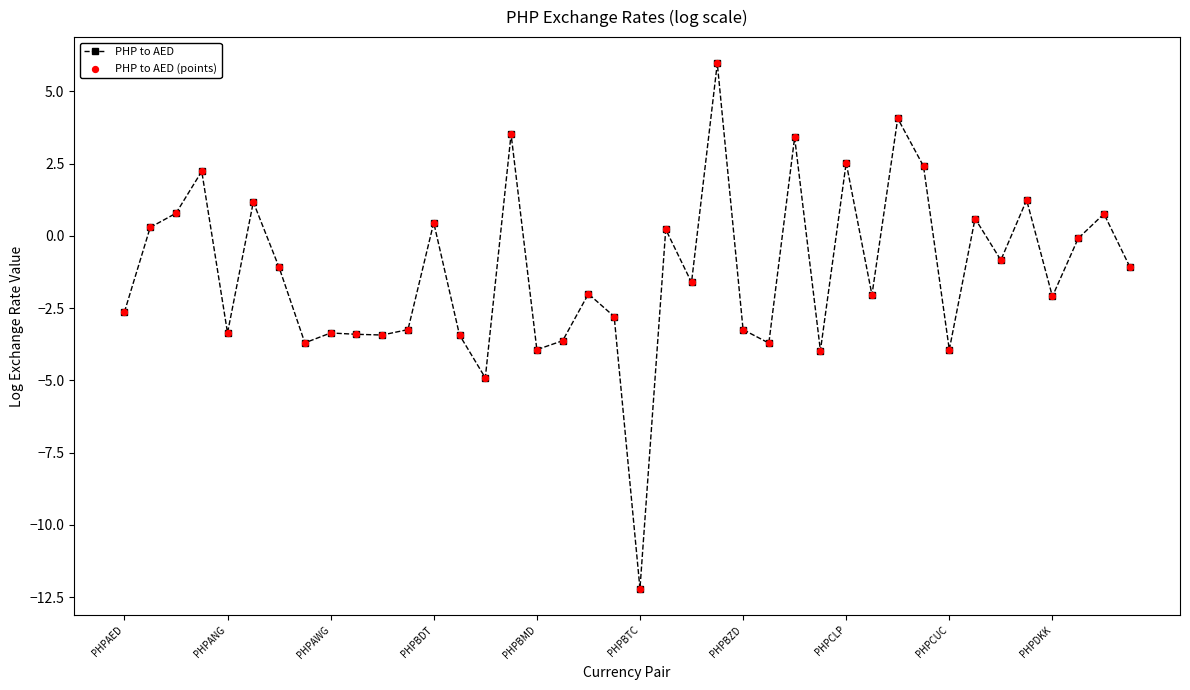

What is the smallest value displayed?

-12.2